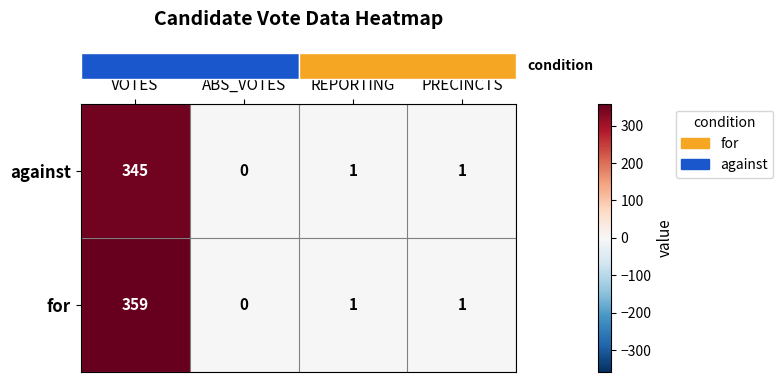

Which series has the largest range (max minus min)?

for